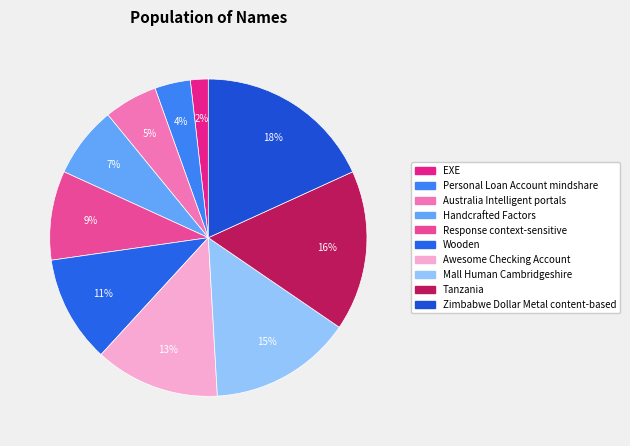

Which slice is the largest?

Zimbabwe Dollar Metal content-based